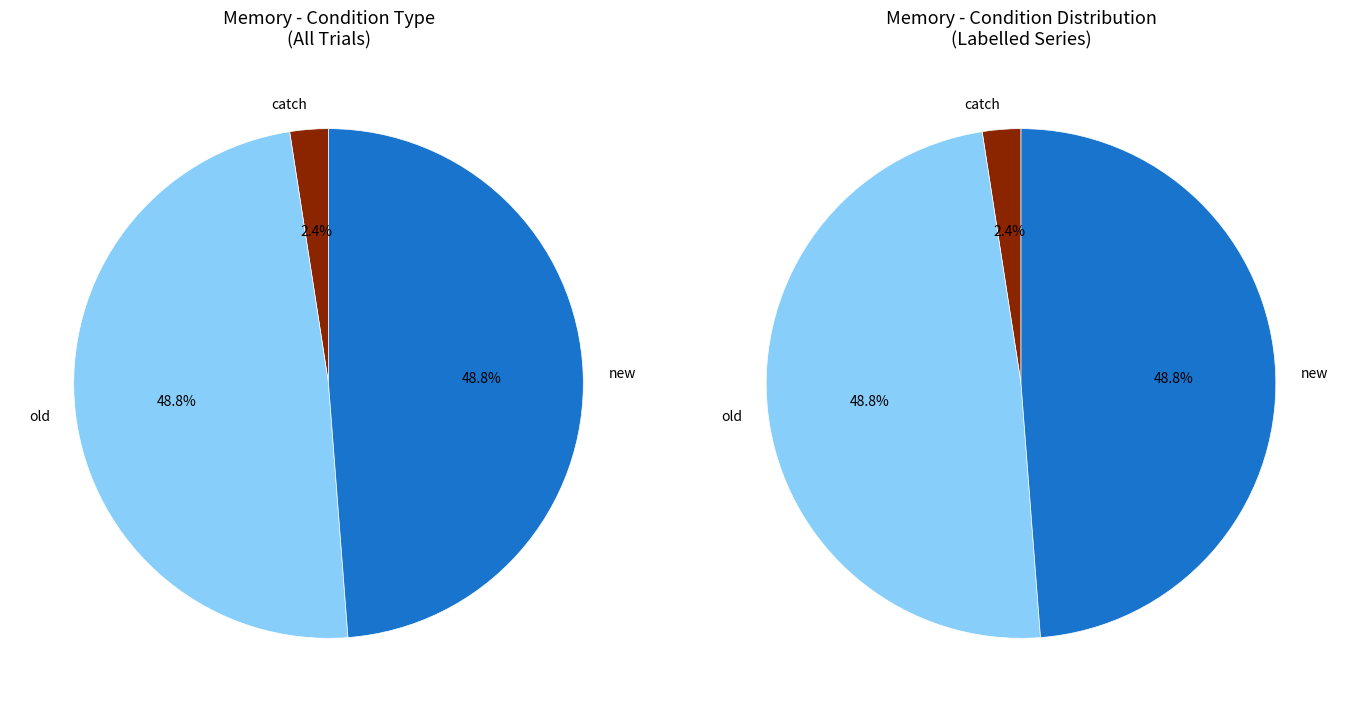

What percentage is the new slice, to the nearest percent?

49%